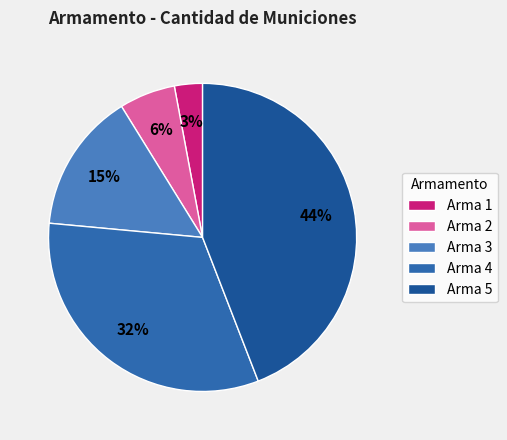

How many segments does this pie chart have?

5